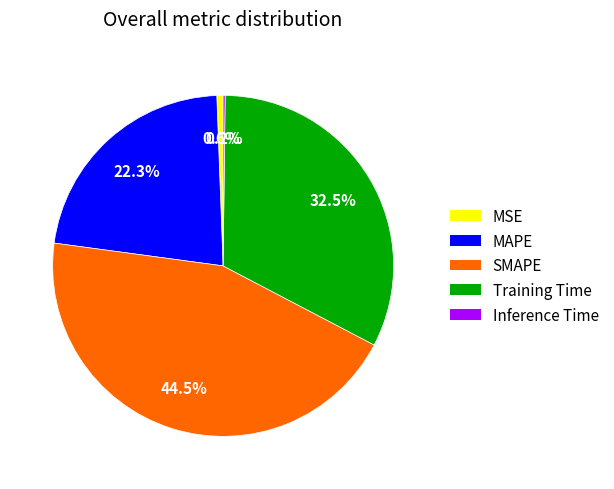

To the nearest percent, what portion does MAPE represent?

22%